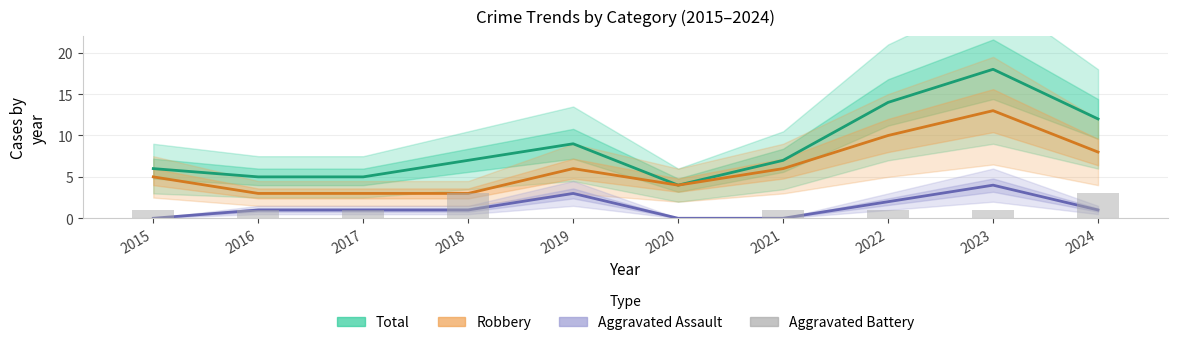

What is the lowest value of the Total series?

4